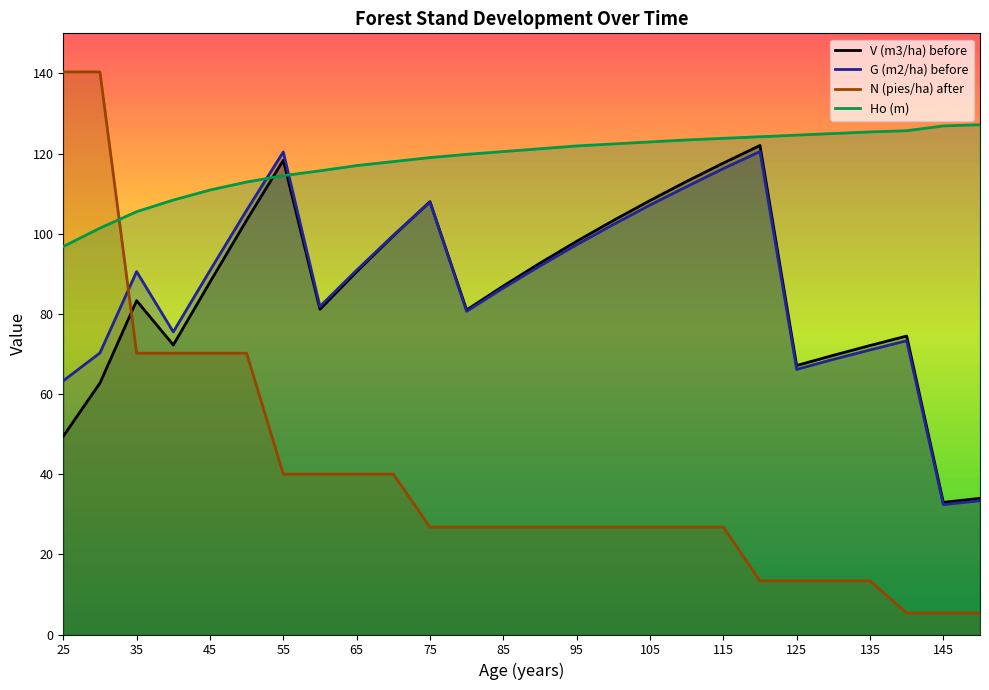

The value of V (m3/ha) before at 115 is 117.6. True or false?

True